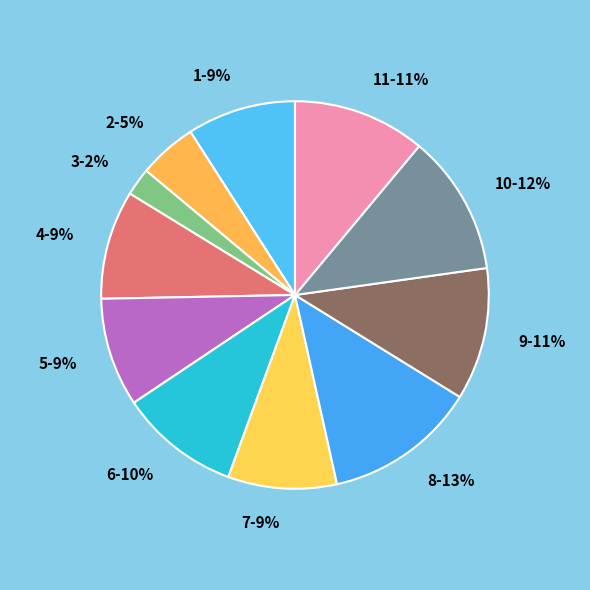

To the nearest percent, what is the average slice percentage?

9%